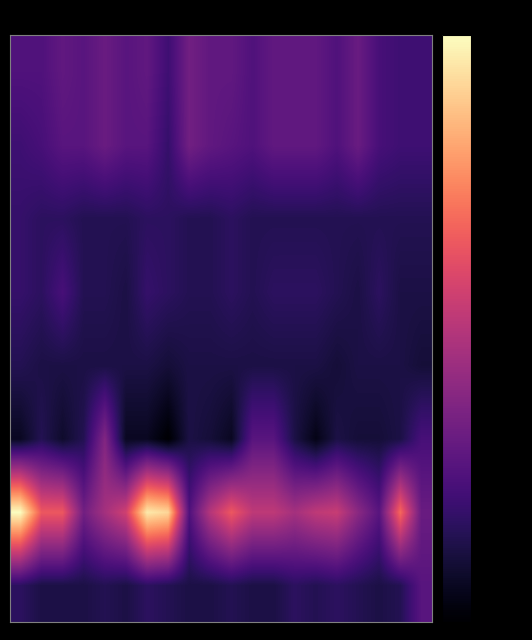

What is the smallest value displayed?

-70.0